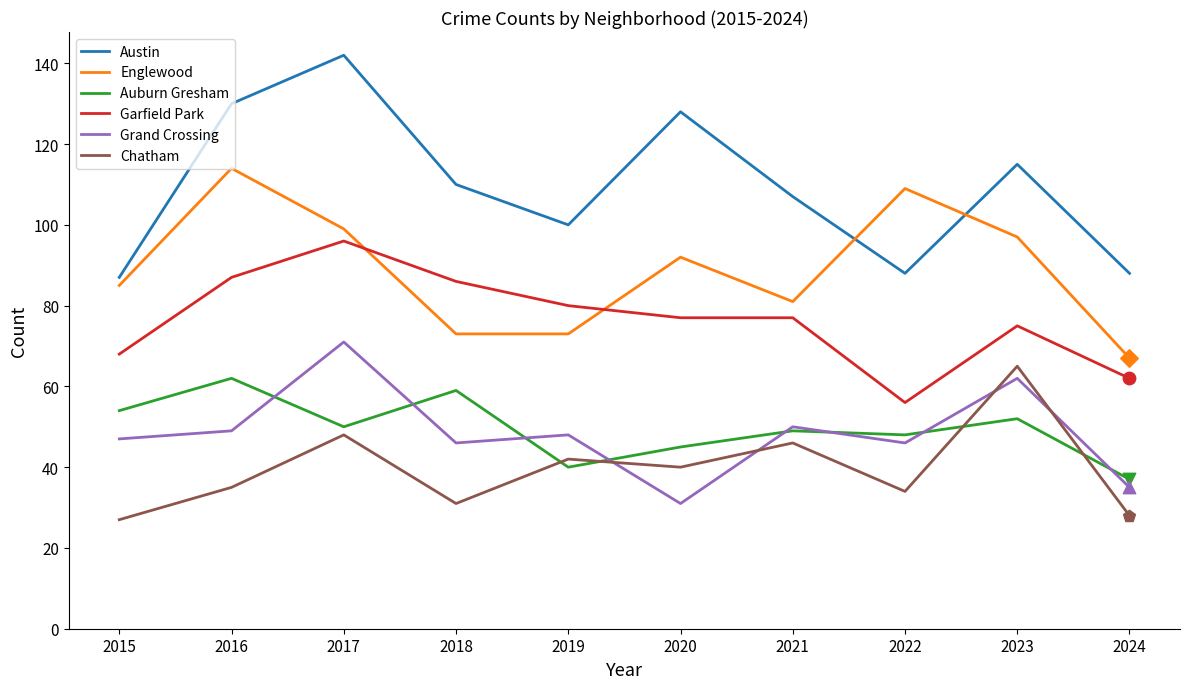

Is the value of Austin at 2024 greater than the value of Garfield Park at 2024?

Yes